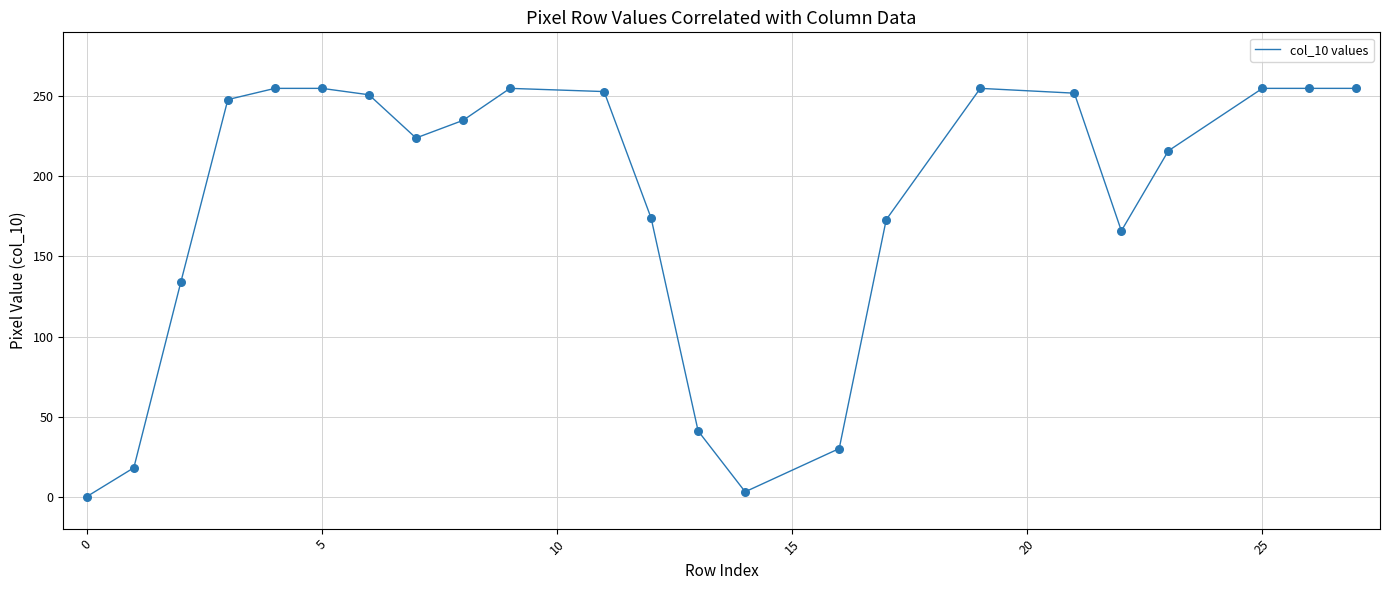

What is the greatest value displayed?

255